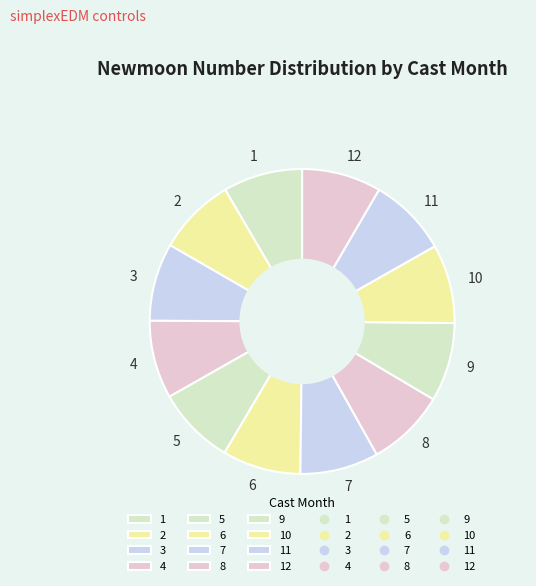

What is the ratio of the value at 11 to the value at 1?

1.0